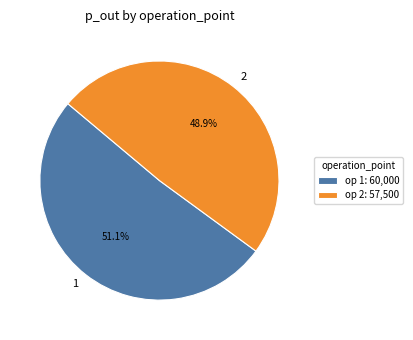

What is the total percentage of 1 and 2?

100.0%